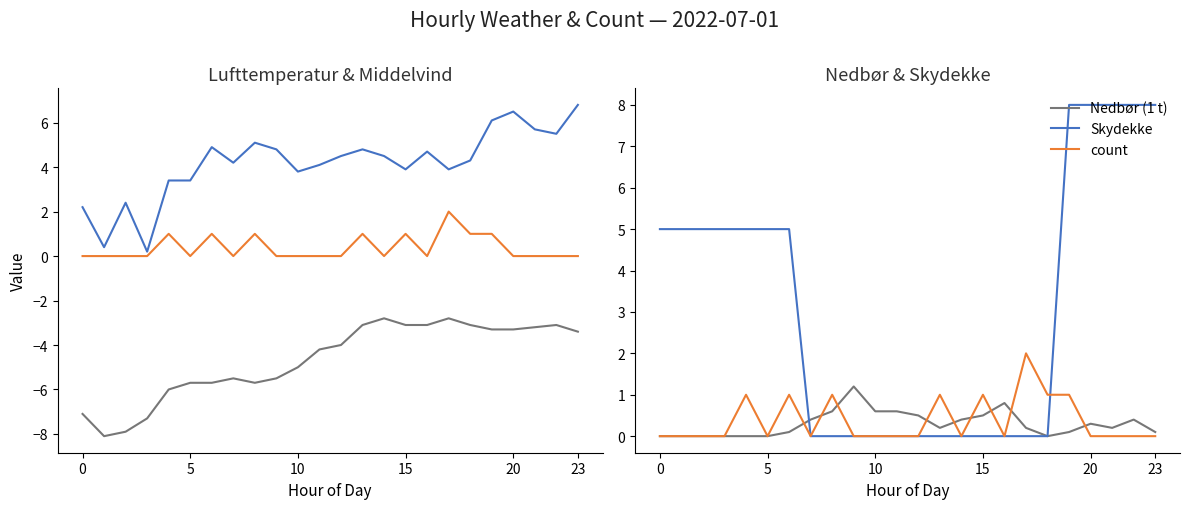

What is the difference between the second highest and minimum values in the Count series?

1.0